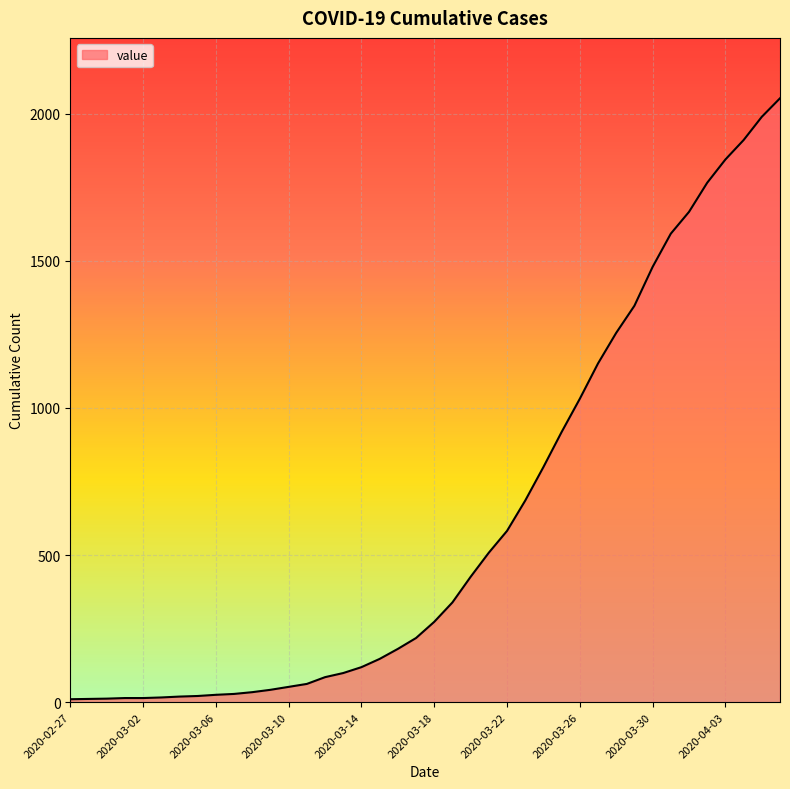

What is the difference between the maximum and minimum values?

2042